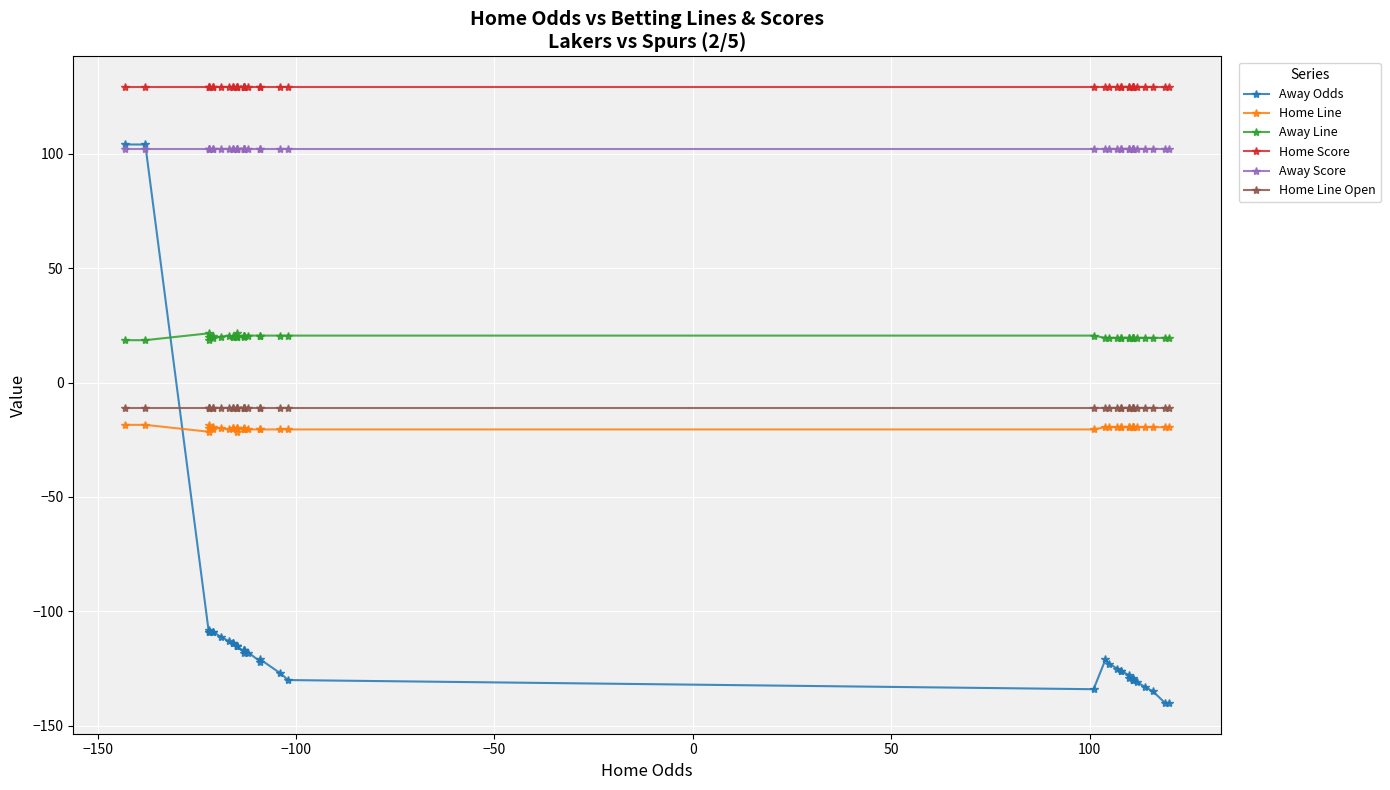

How many interior local peaks does the Away Odds series have?

4